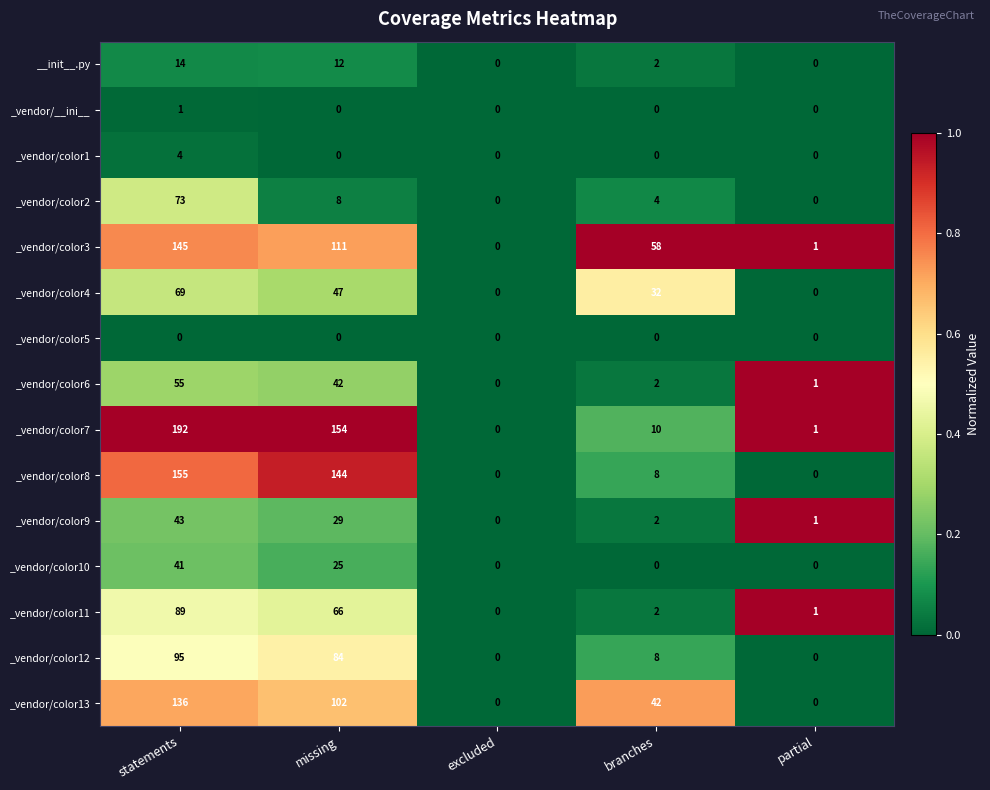

At which category is the sum across all series the highest?

statements